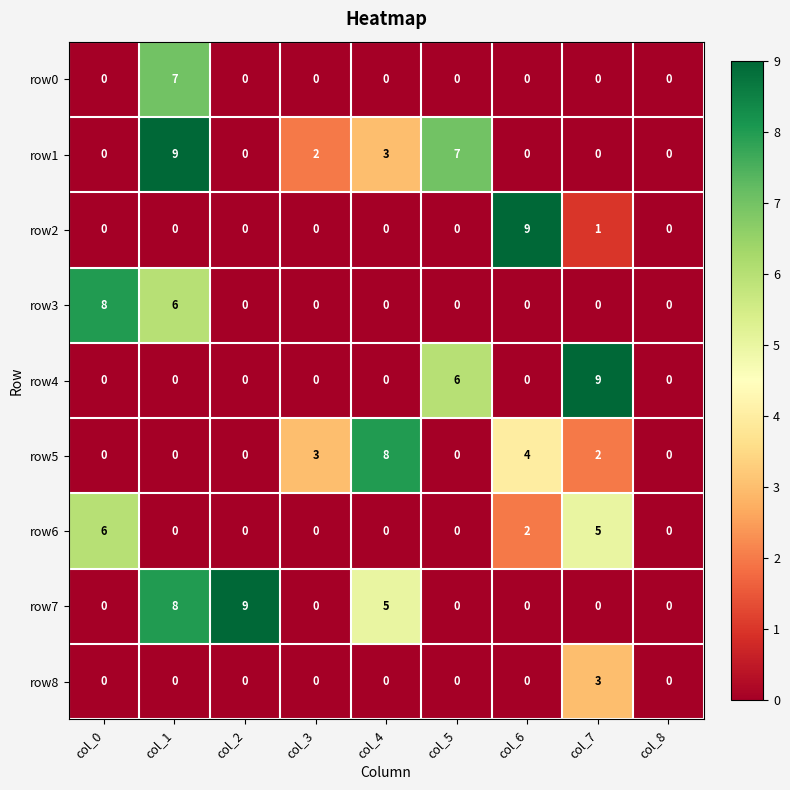

True or false: row3 has a value of 5 at col_7.

False